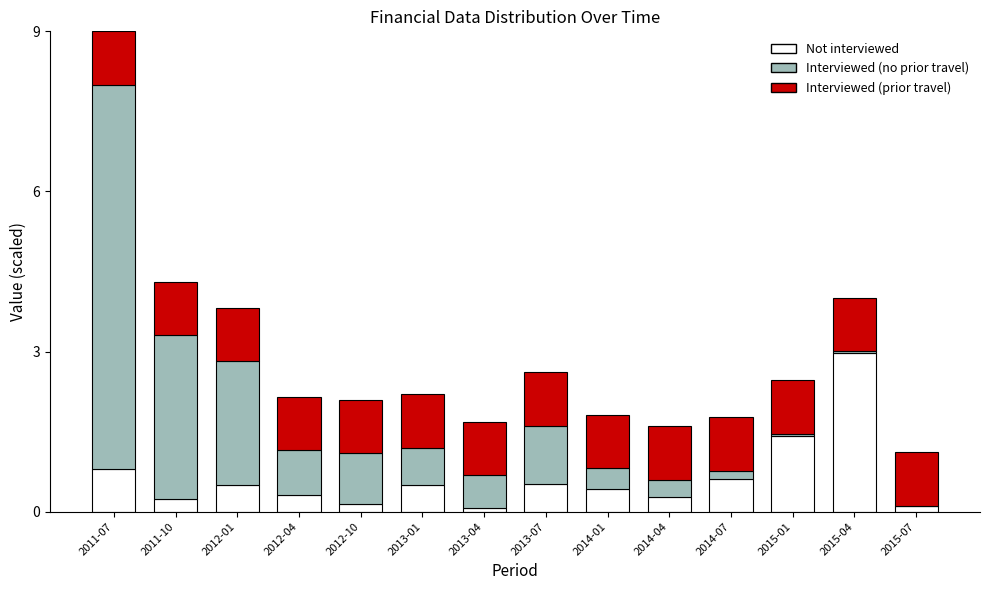

Which category has the highest value in the Not interviewed series?

2015-04